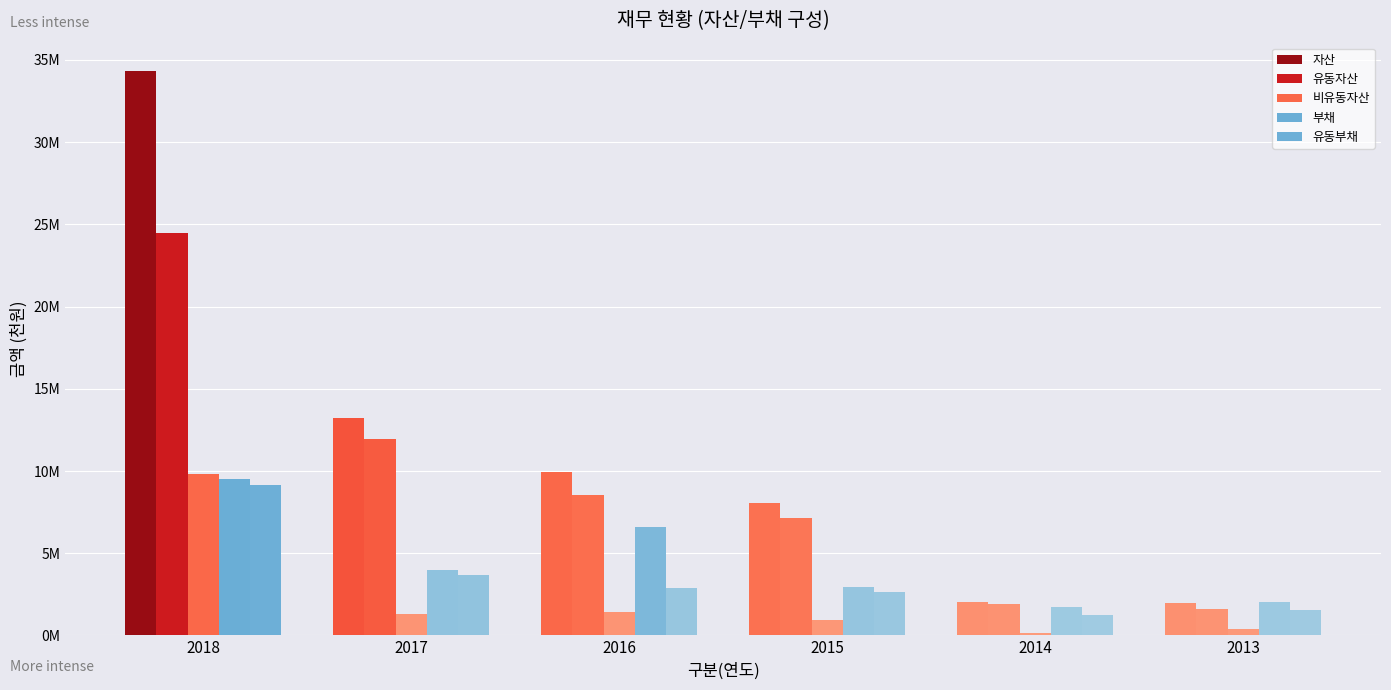

What is the greatest value displayed?

34336249